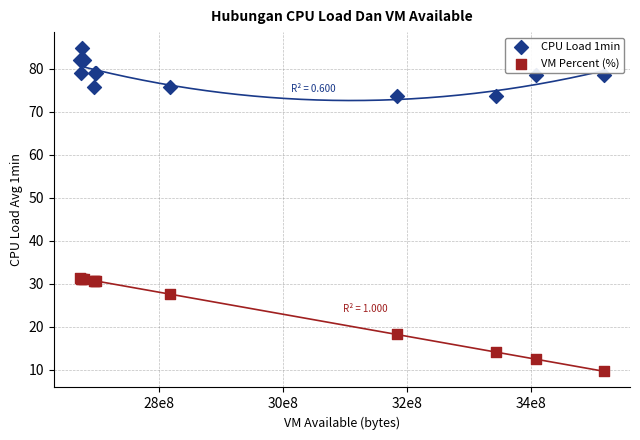

What is the X range (max minus min) for the scatter plot?

844279808.0